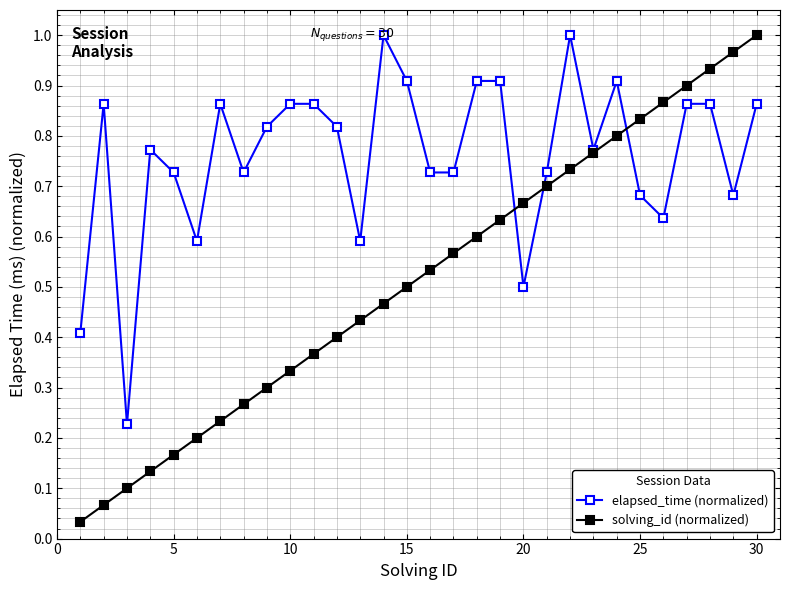

List the series in order of their overall mean, highest first.

elapsed_time (normalized), solving_id (normalized)